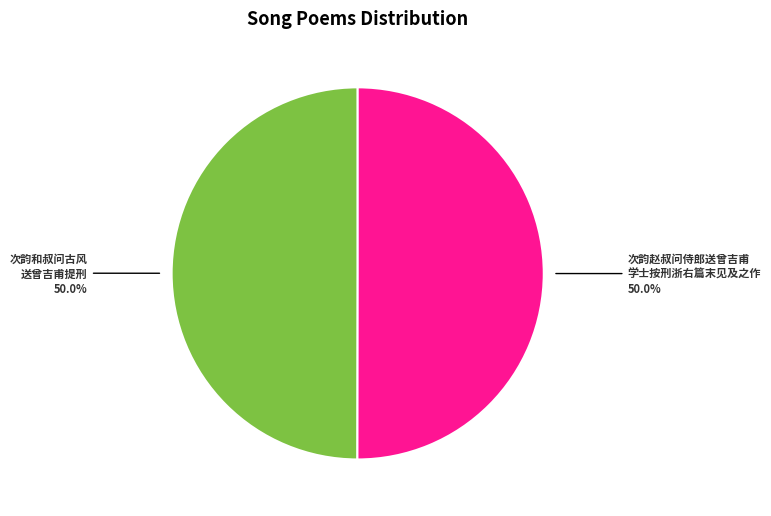

What is the ratio of the value at 次韵赵叔问侍郎送曾吉甫 学士按刑浙右篇末见及之作 to the value at 次韵和叔问古风 送曾吉甫提刑?

1.0